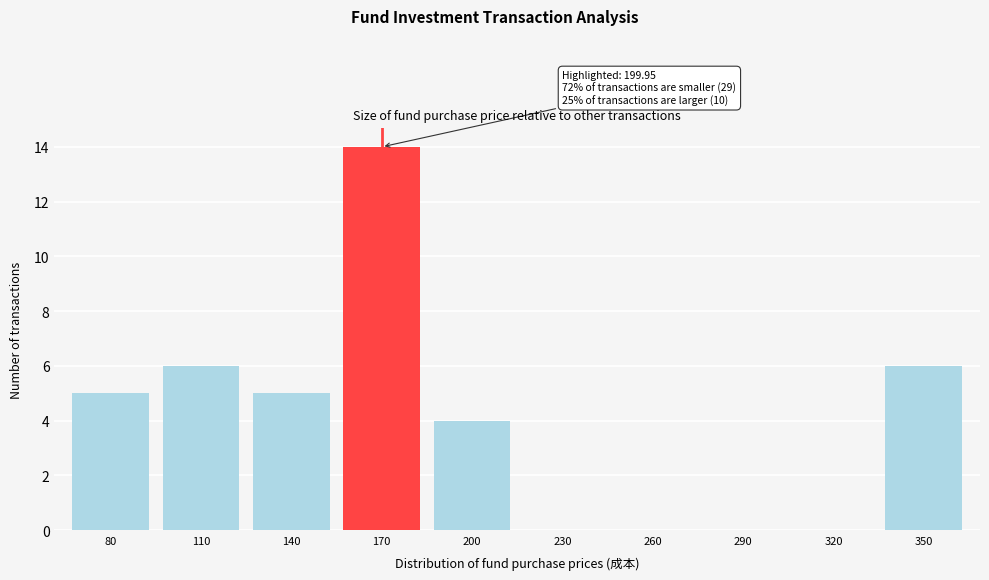

Reading left to right, transcribe all the data shown in this chart.

80=5	110=6	140=5	170=14	200=4	230=0	260=0	290=0	320=0	350=6